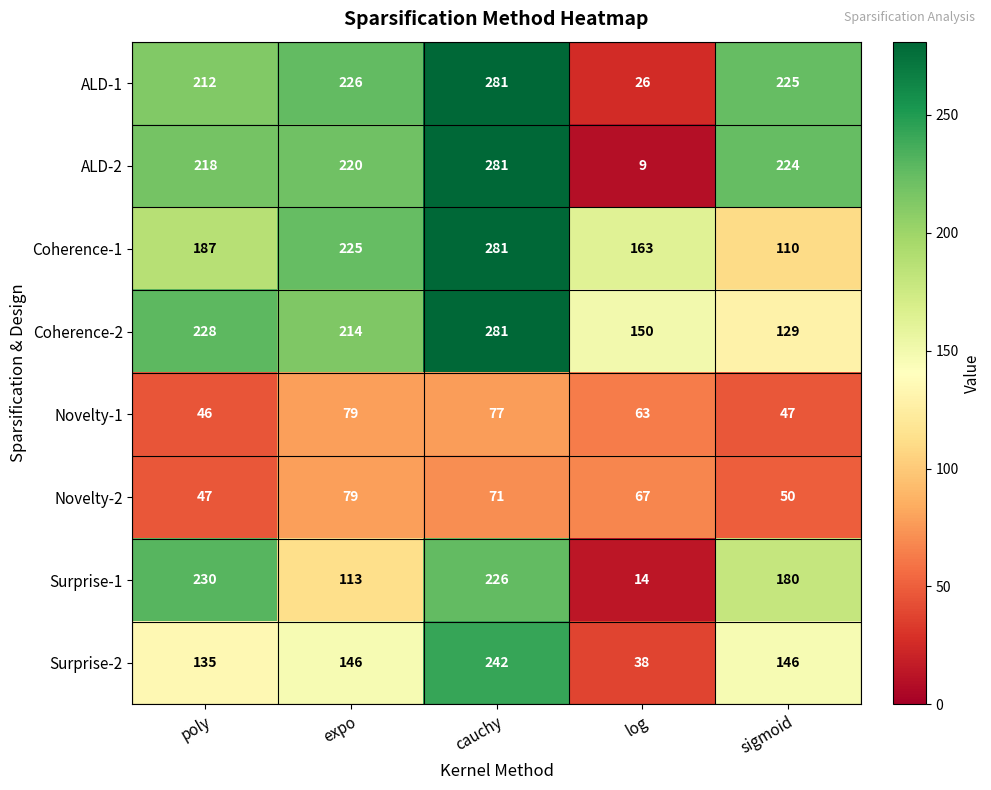

What is the average value of the Novelty-2 series?

63